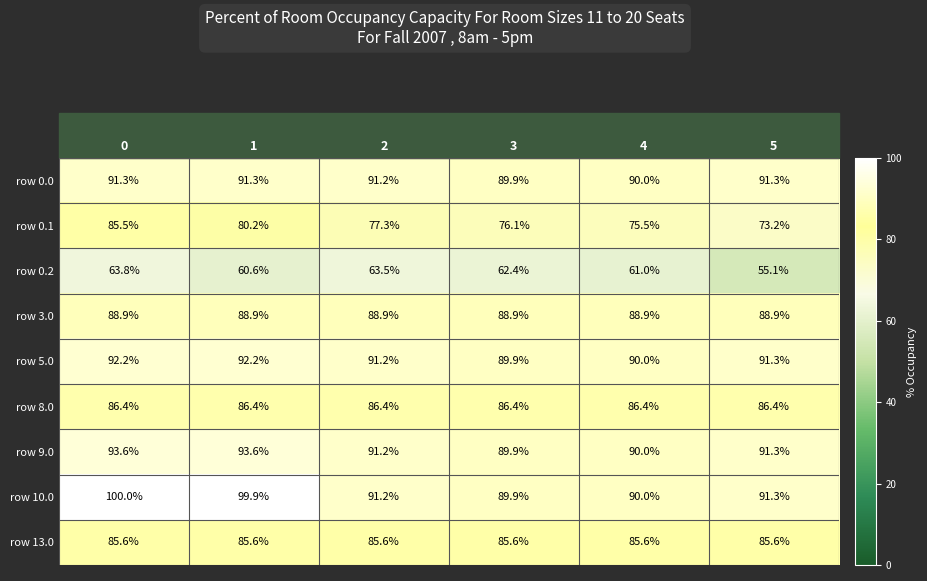

The value of row 10.0 at 4 is 90.0. True or false?

True